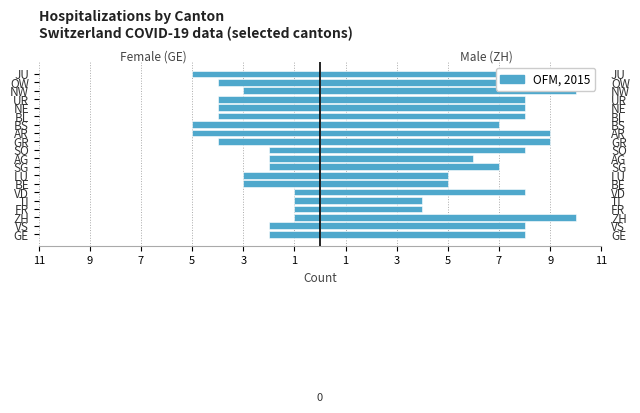

List the series in order of their overall mean, lowest first.

Female (GE), Male (ZH)